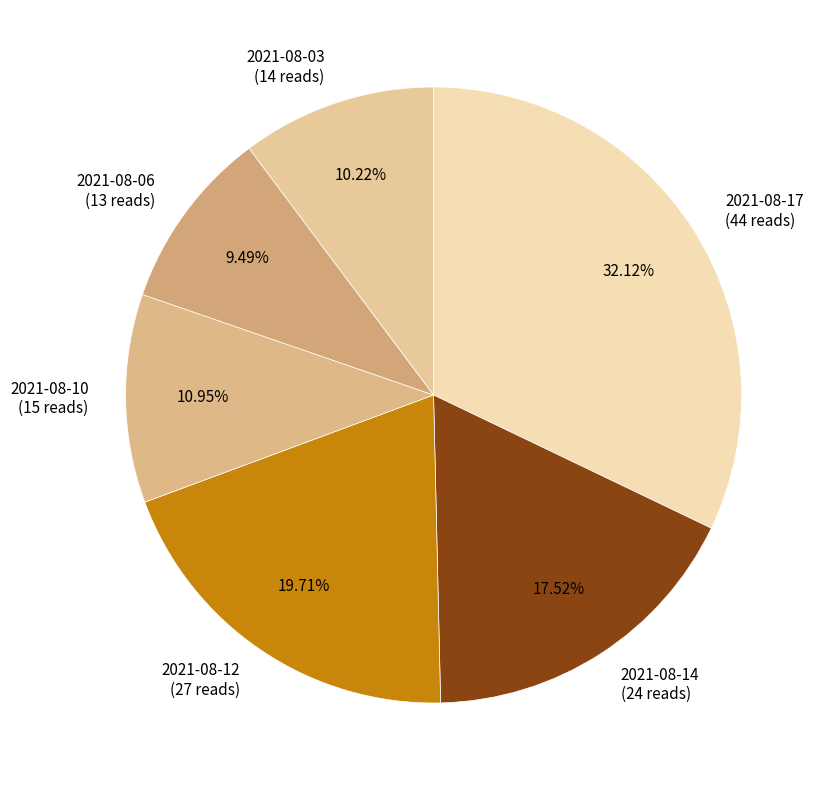

Which slice is the largest?

2021-08-17